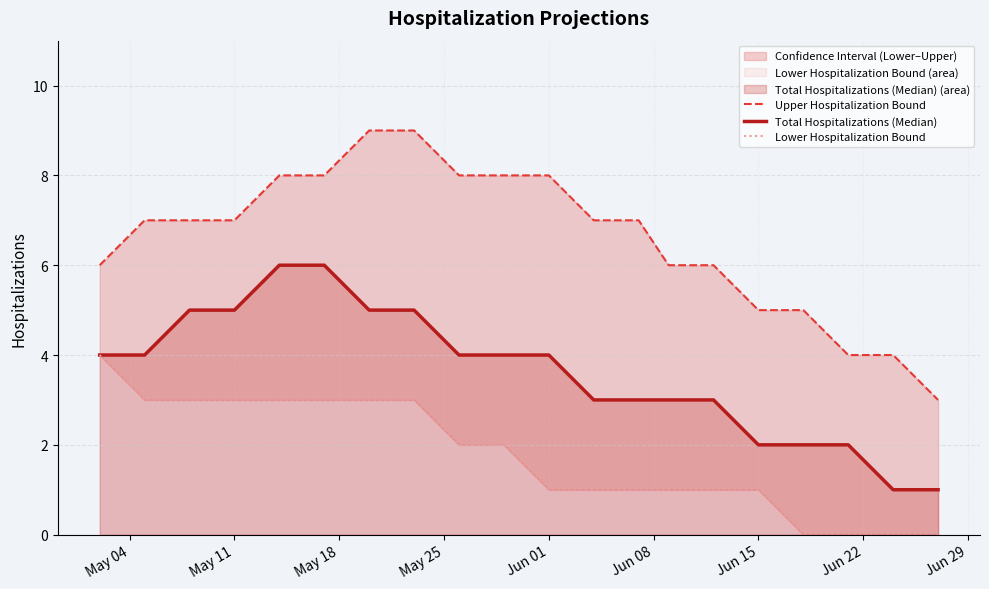

What is the highest value of the Total Hospitalizations (Median) series?

6